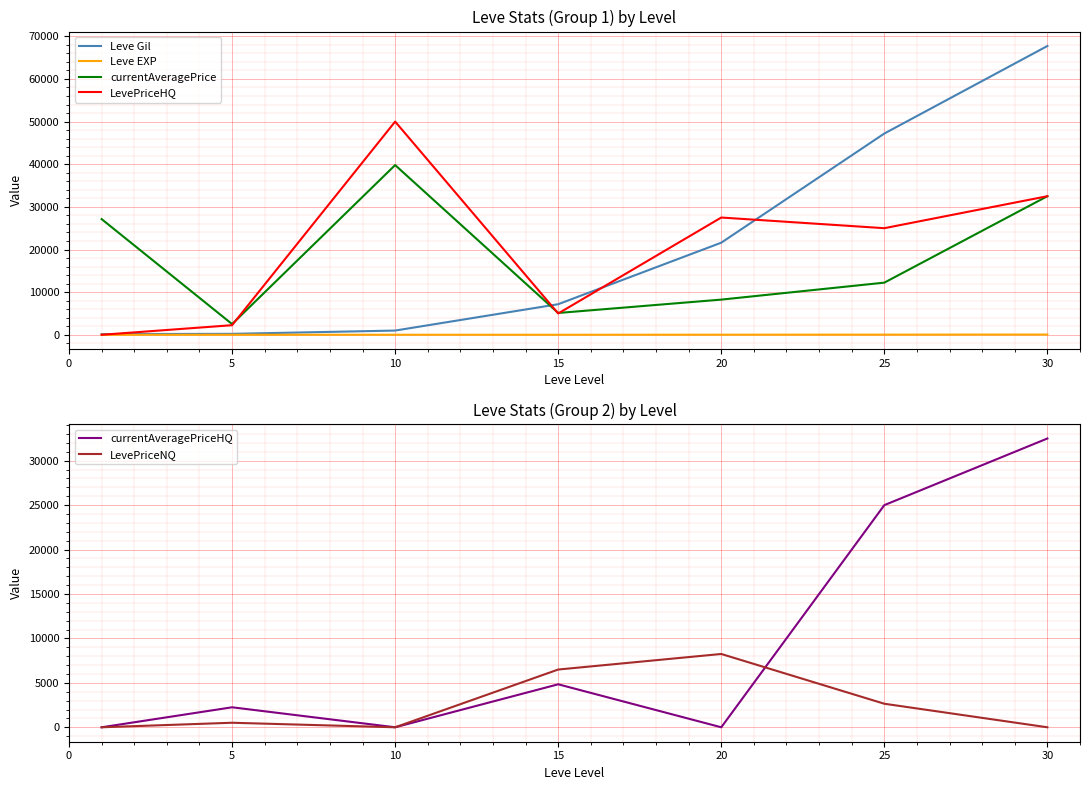

At which category does currentAveragePriceHQ reach its first local peak?

5